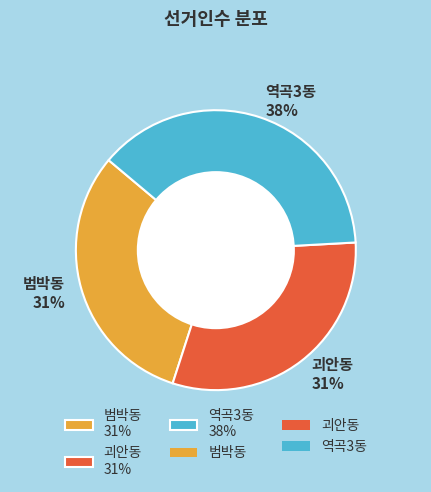

To the nearest percent, what percentage of the pie is 범박동?

31%